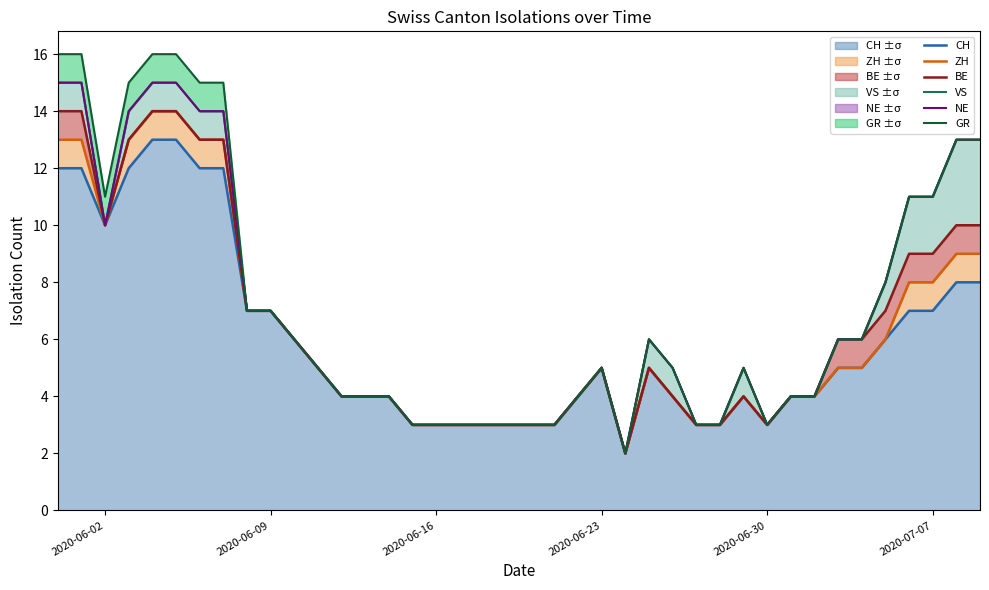

True or false: VS and NE cross at least once.

False